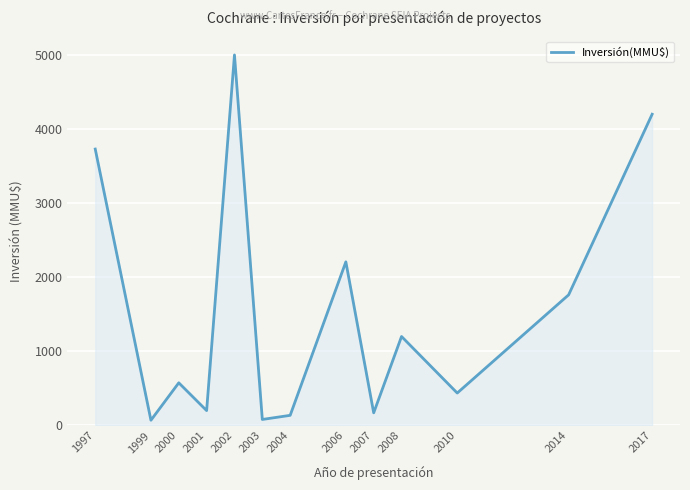

Which has a higher value, 2003 or 2010?

2010